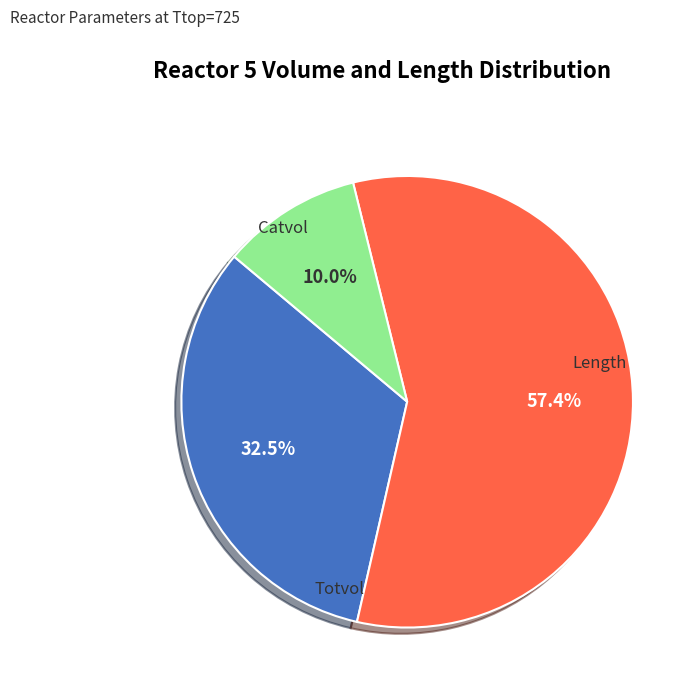

Does any single category account for the majority?

Yes